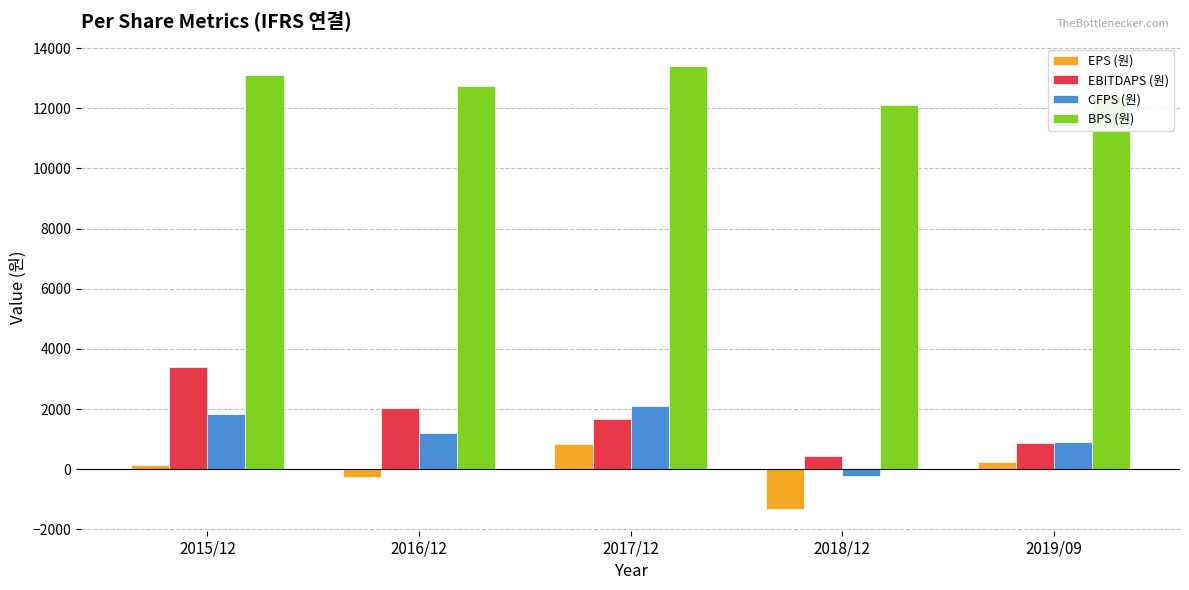

Reading left to right, list all the values displayed in this chart.

EPS (원): 2015/12=145	2016/12=-248	2017/12=855	2018/12=-1306	2019/09=248
EBITDAPS (원): 2015/12=3401	2016/12=2052	2017/12=1663	2018/12=425	2019/09=876
CFPS (원): 2015/12=1826	2016/12=1218	2017/12=2114	2018/12=-227	2019/09=900
BPS (원): 2015/12=13095	2016/12=12727	2017/12=13413	2018/12=12117	2019/09=12412